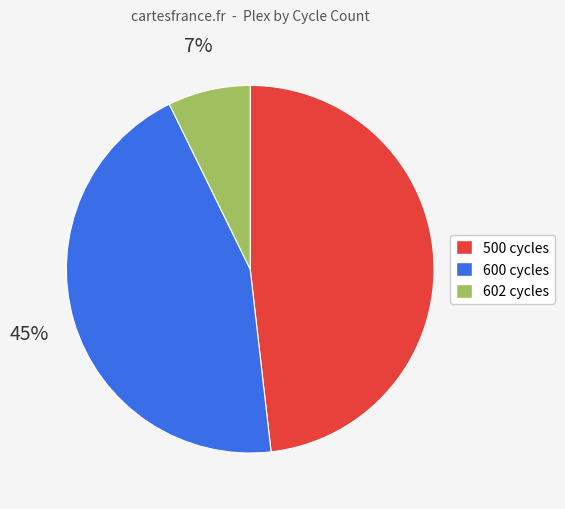

To the nearest percent, what is the average slice percentage?

33%